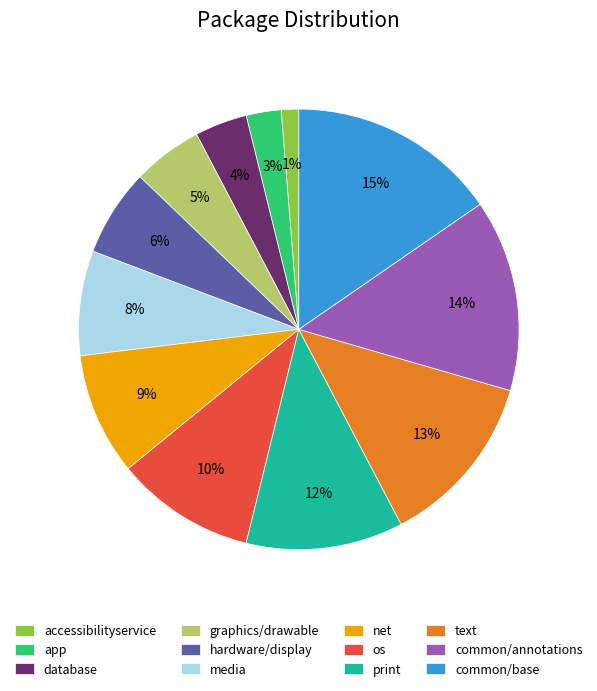

Does common/annotations represent more than half of the total?

No